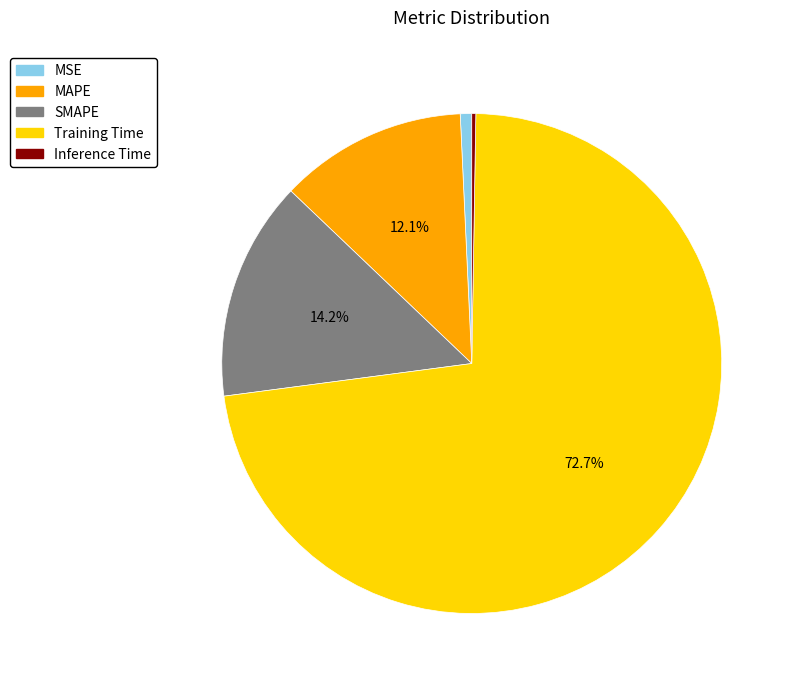

What is the majority slice?

Training Time